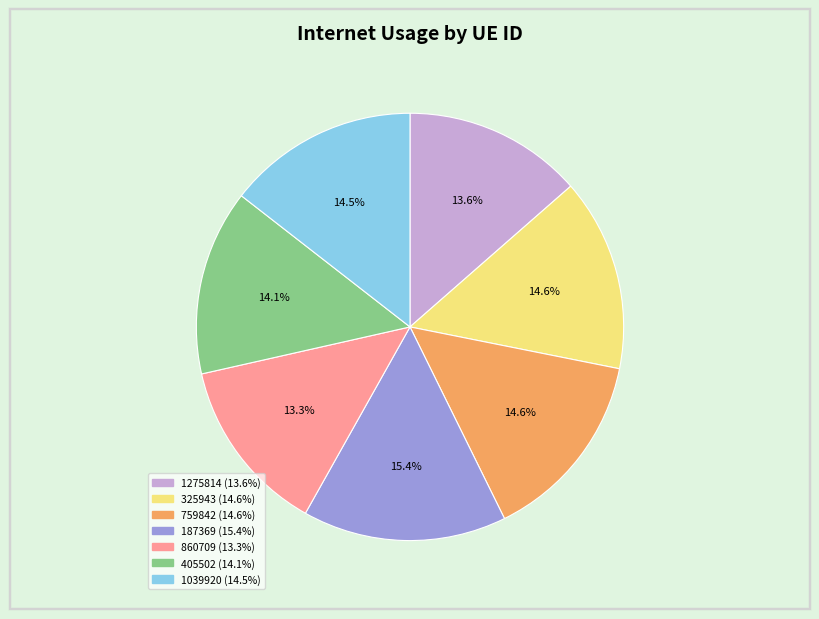

What percentage is NOT represented by 860709?

86.7%